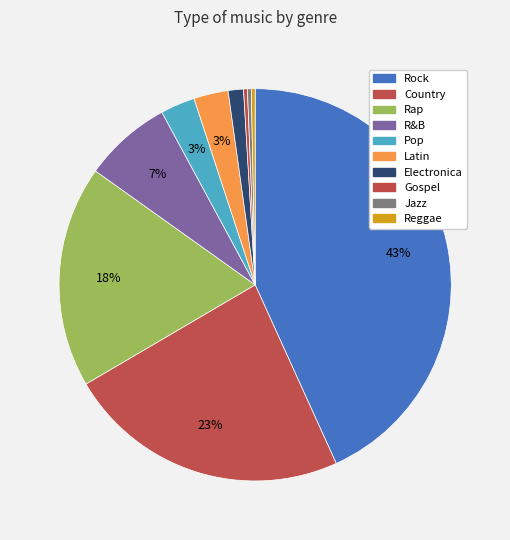

Approximately how many times larger is the value at Rock compared to Reggae?

137.0